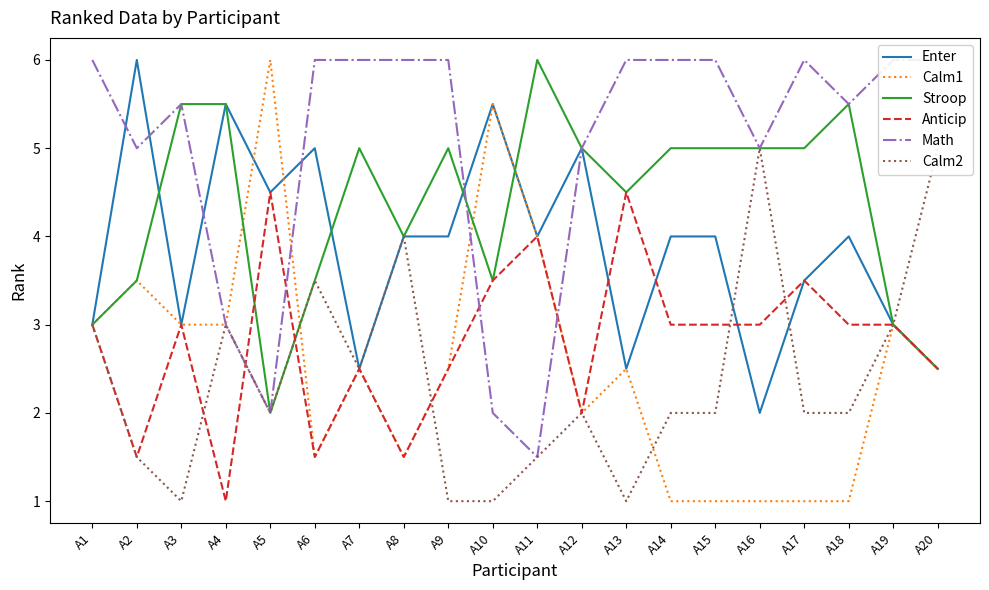

Between A8 and A11, which series saw the biggest shift?

Math